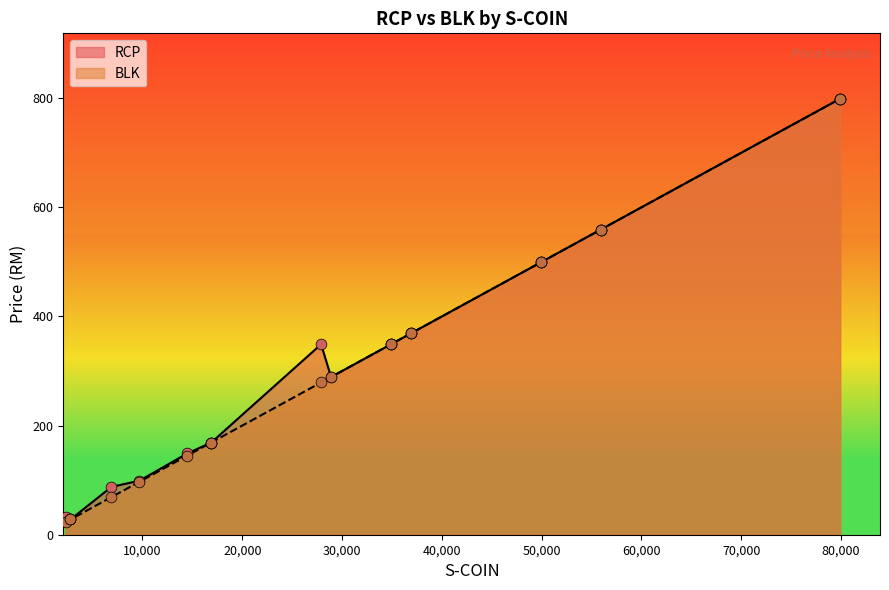

What are all the series names shown in the legend?

RCP, BLK